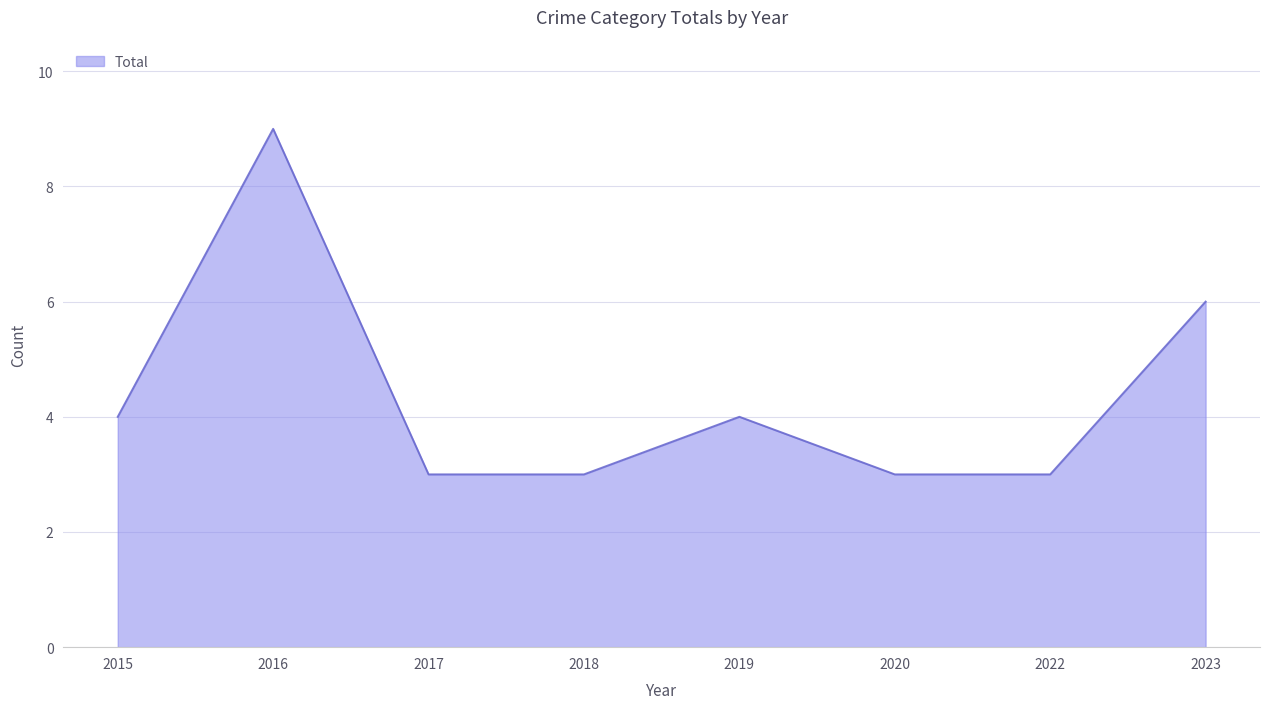

Which label corresponds to the largest value in the chart?

2016